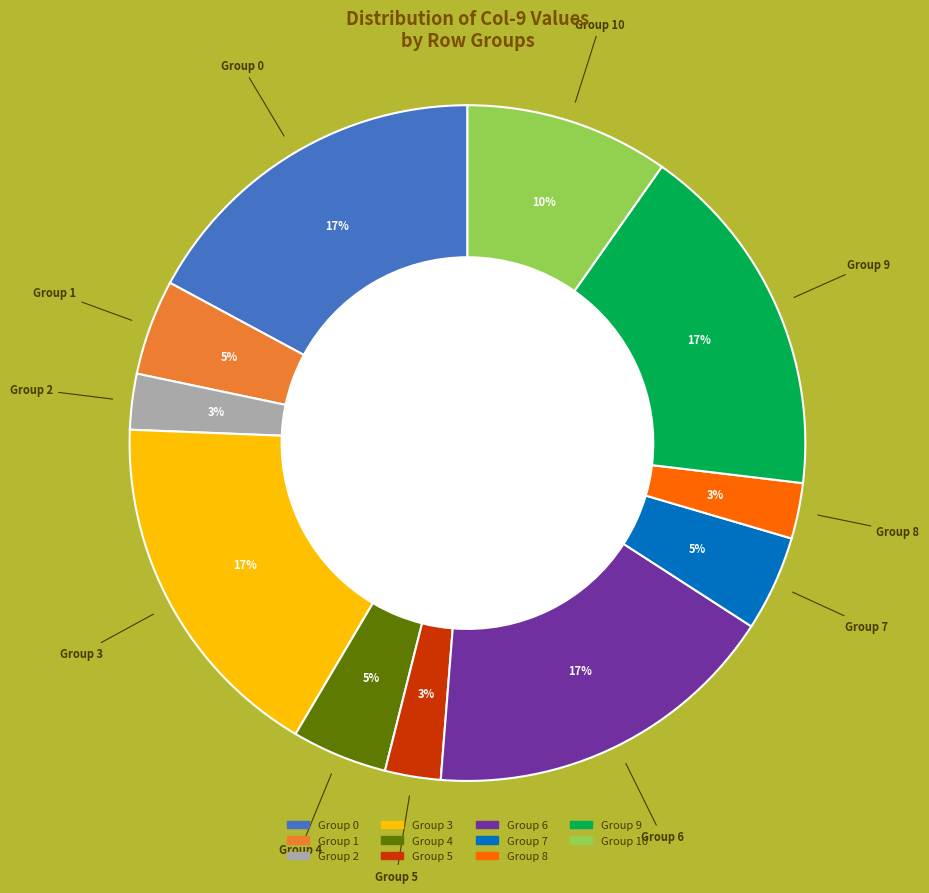

To the nearest percent, what is the difference between the largest and smallest slice percentages?

14%